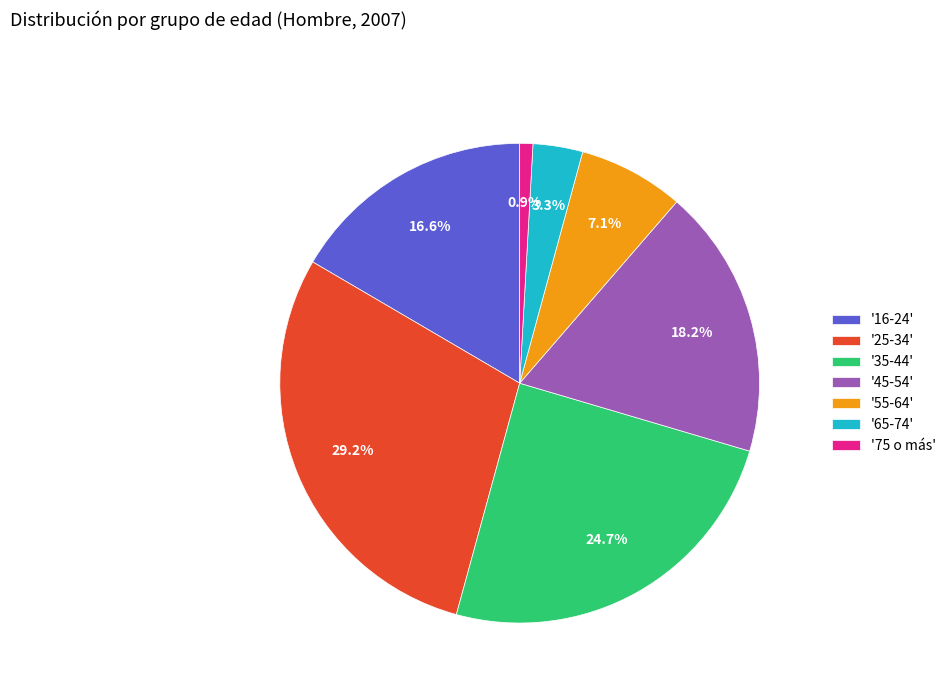

Does any single category account for the majority?

No